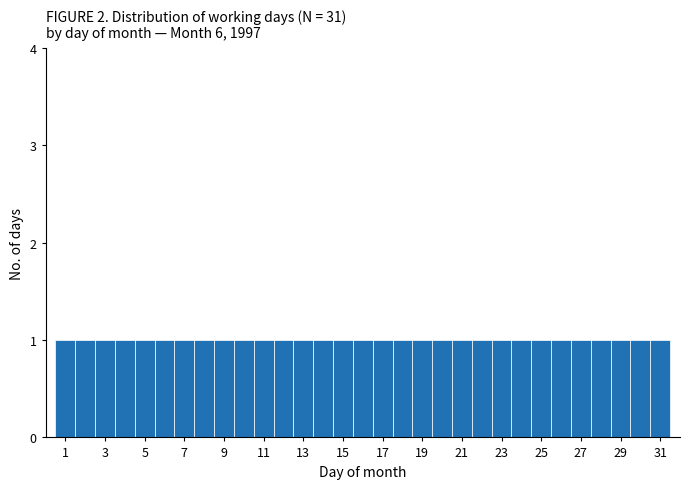

Reading left to right, list every bar in this chart as the range it spans on the x-axis followed by its height. Neither the bar edges nor the heights are printed on the chart, so give them approximately, as read against the axes.

0.5 to 1.5: 1
1.5 to 2.5: 1
2.5 to 3.5: 1
3.5 to 4.5: 1
4.5 to 5.5: 1
5.5 to 6.5: 1
6.5 to 7.5: 1
7.5 to 8.5: 1
8.5 to 9.5: 1
9.5 to 10.5: 1
10.5 to 11.5: 1
11.5 to 12.5: 1
12.5 to 13.5: 1
13.5 to 14.5: 1
14.5 to 15.5: 1
15.5 to 16.5: 1
16.5 to 17.5: 1
17.5 to 18.5: 1
18.5 to 19.5: 1
19.5 to 20.5: 1
20.5 to 21.5: 1
21.5 to 22.5: 1
22.5 to 23.5: 1
23.5 to 24.5: 1
24.5 to 25.5: 1
25.5 to 26.5: 1
26.5 to 27.5: 1
27.5 to 28.5: 1
28.5 to 29.5: 1
29.5 to 30.5: 1
30.5 to 31.5: 1